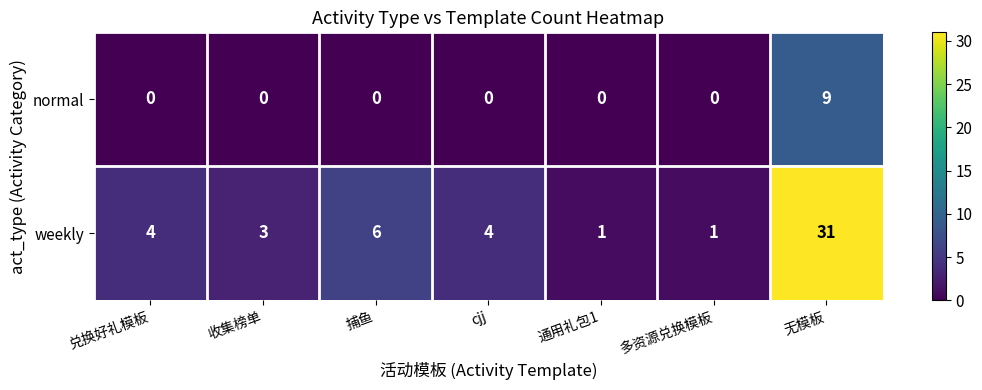

What is the total value across all series at cjj?

4